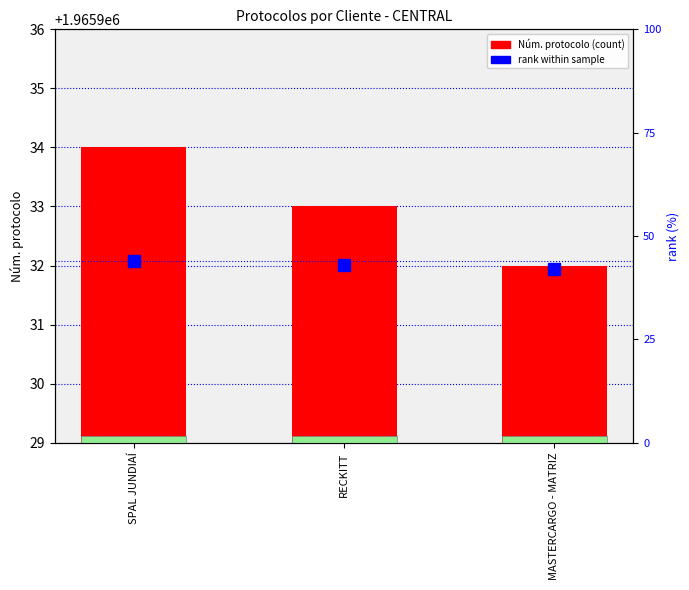

How many groups of bars are there?

3